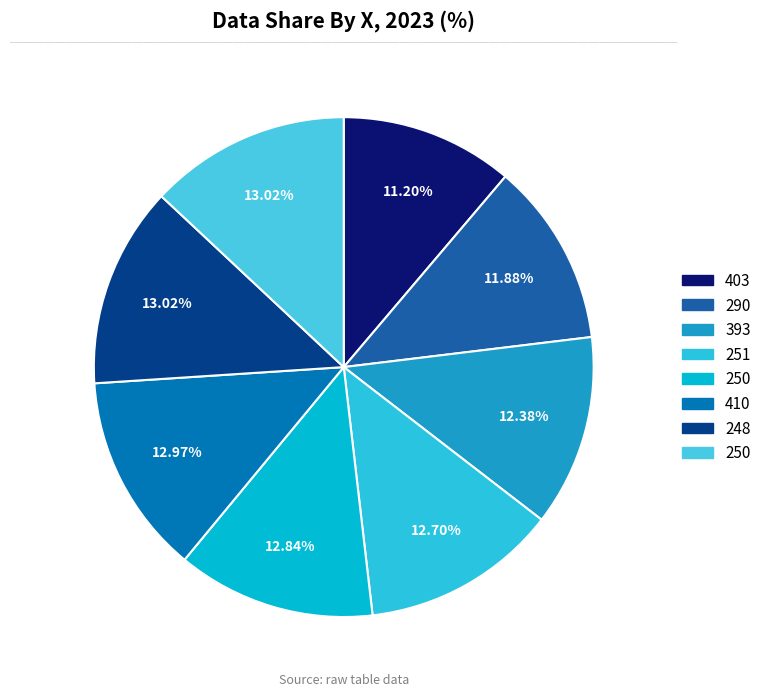

To the nearest percent, what is the difference between the largest and smallest slice percentages?

2%